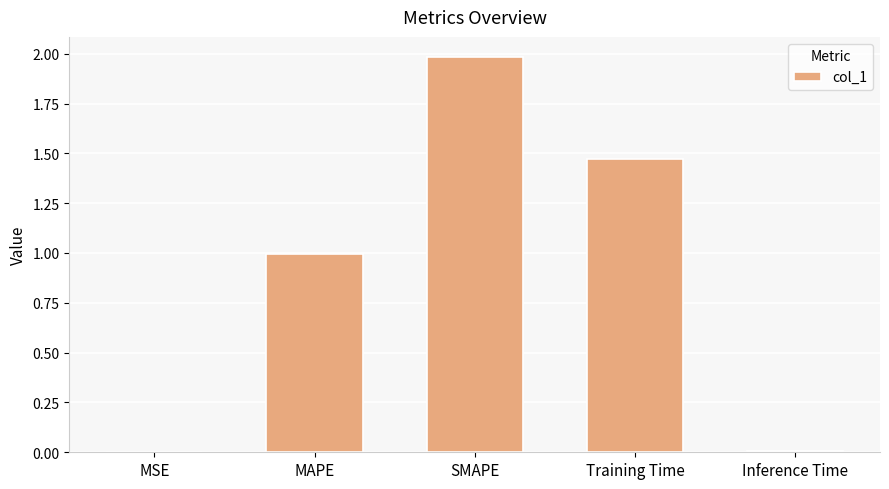

True or false: the data shows 0.5 at MAPE.

False